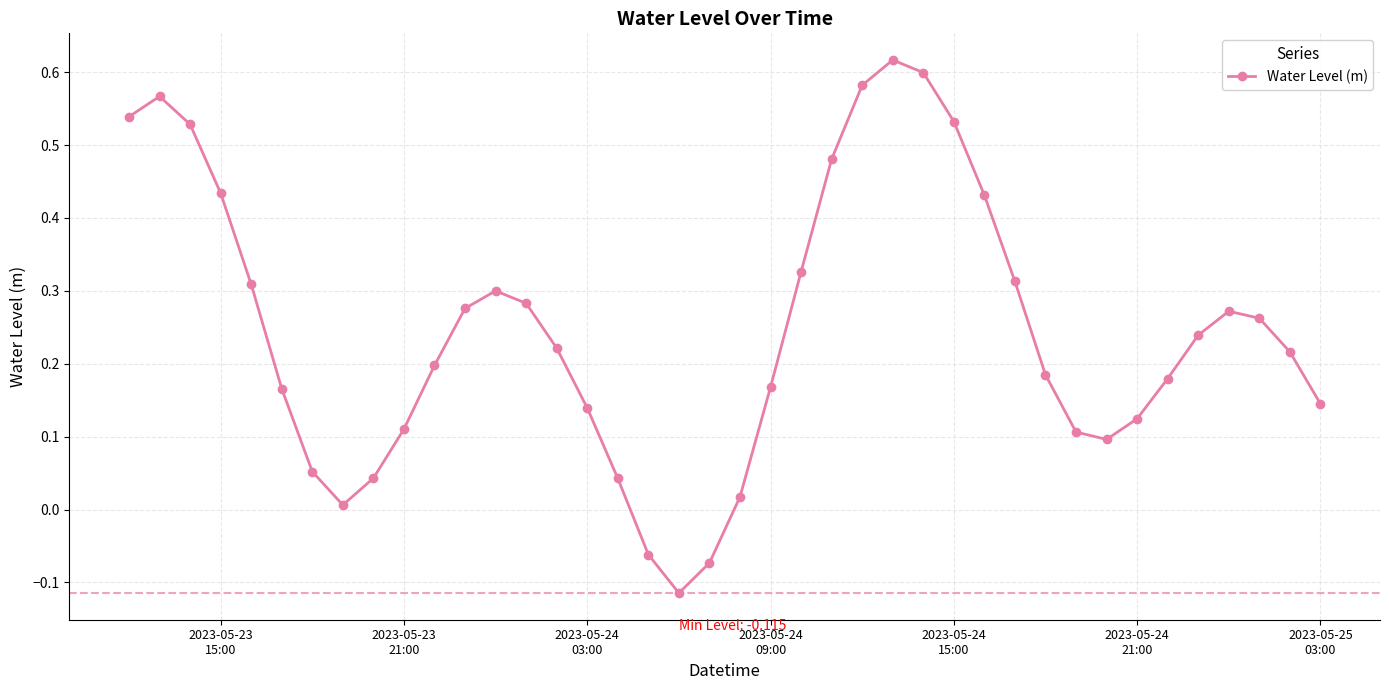

True or false: the data has more than 1 interior local peaks.

True